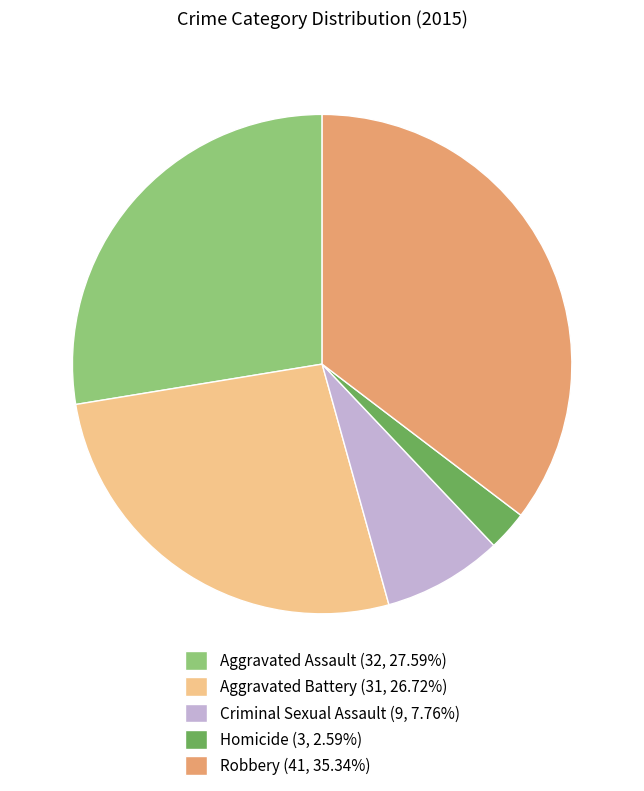

Which slice is the smallest?

Homicide